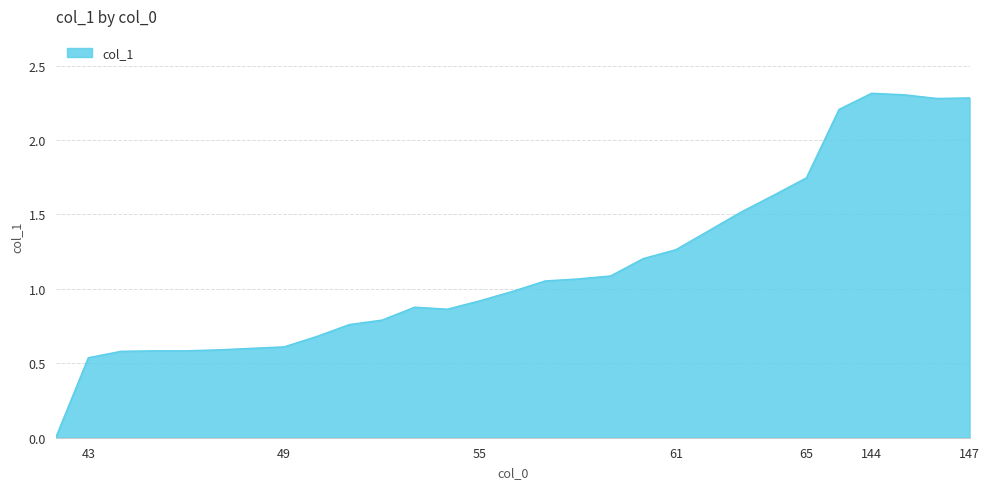

What is the difference between the maximum and minimum values?

2.3